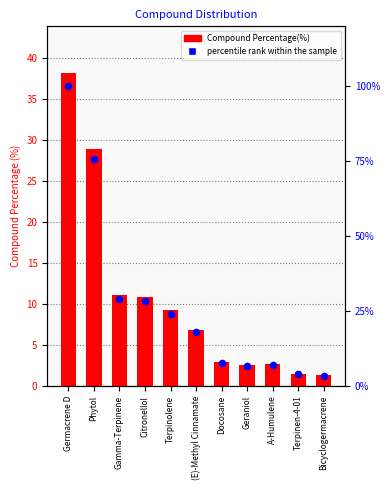

What are all the series names shown in the legend?

Compound Percentage(%), percentile rank within the sample